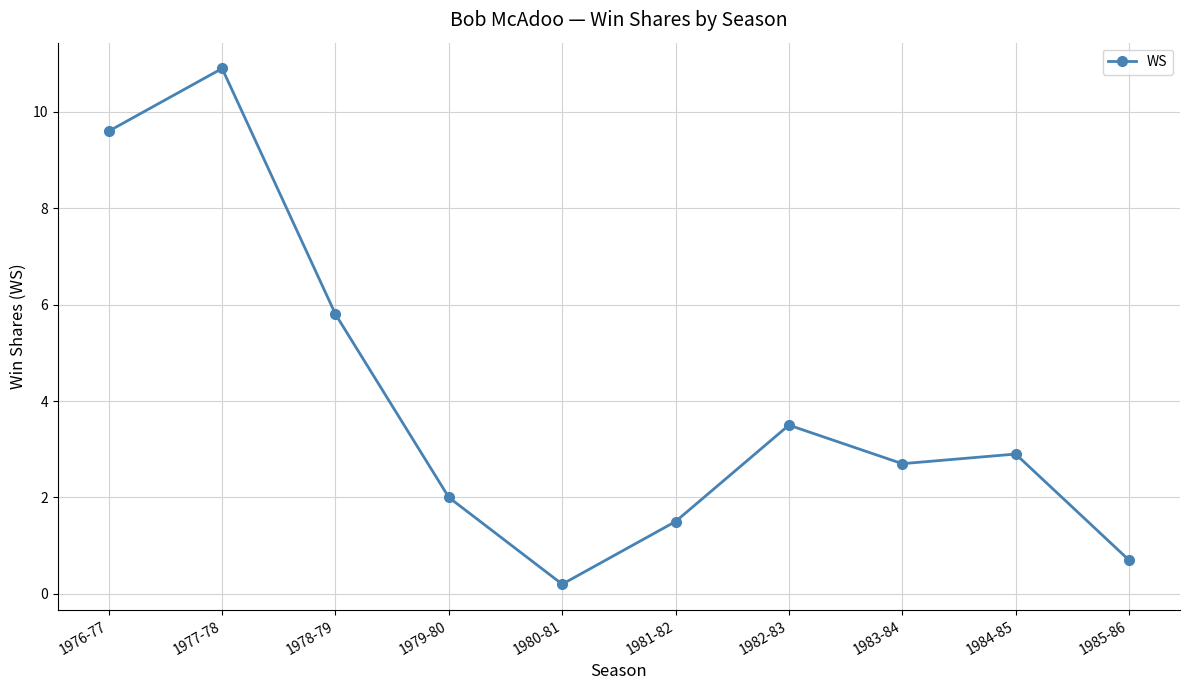

At which category does the chart reach its minimum across all series?

1980-81